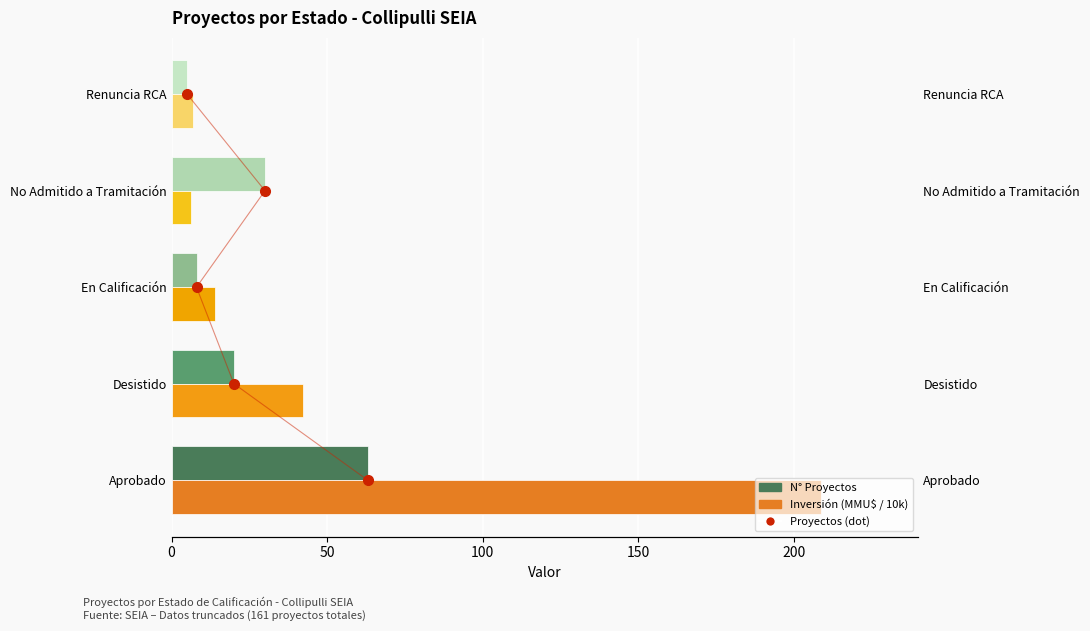

Which series has the largest total across all categories?

Inversión (MMU$ / 10k)